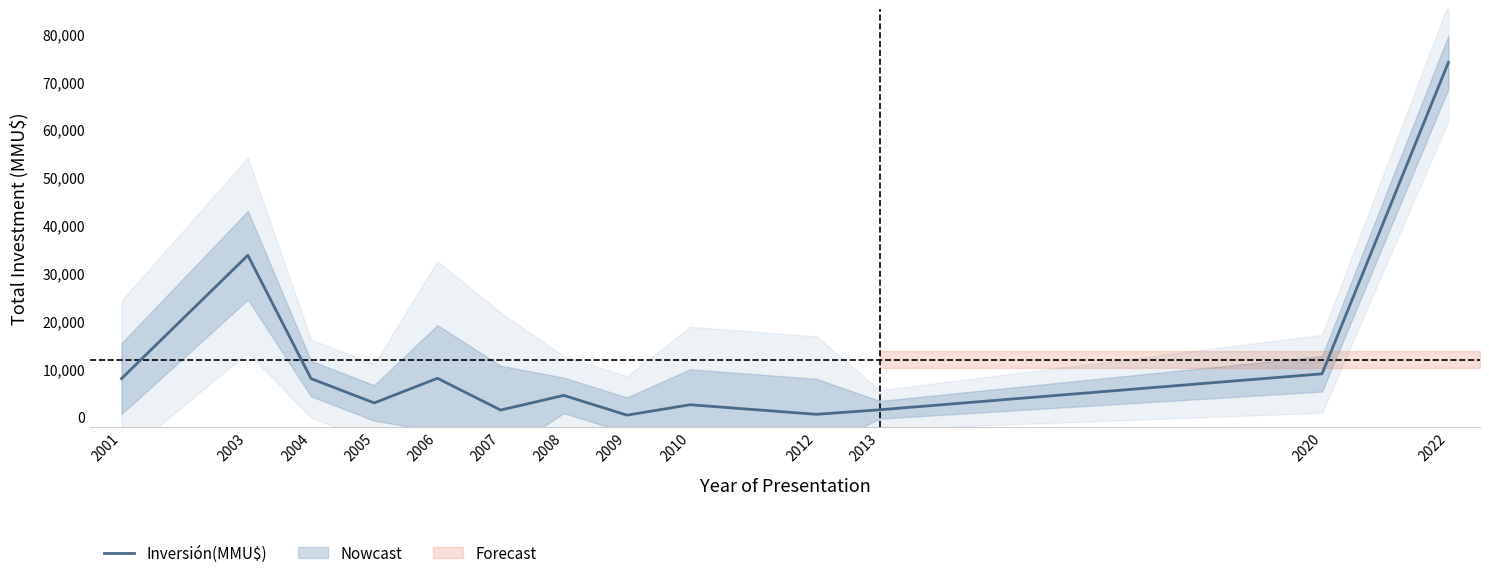

What is the average value?

11897